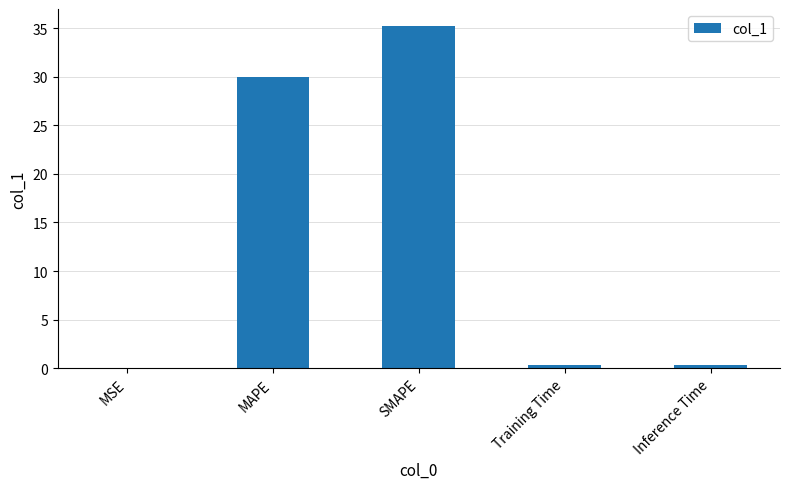

What is the sum of all values?

65.9